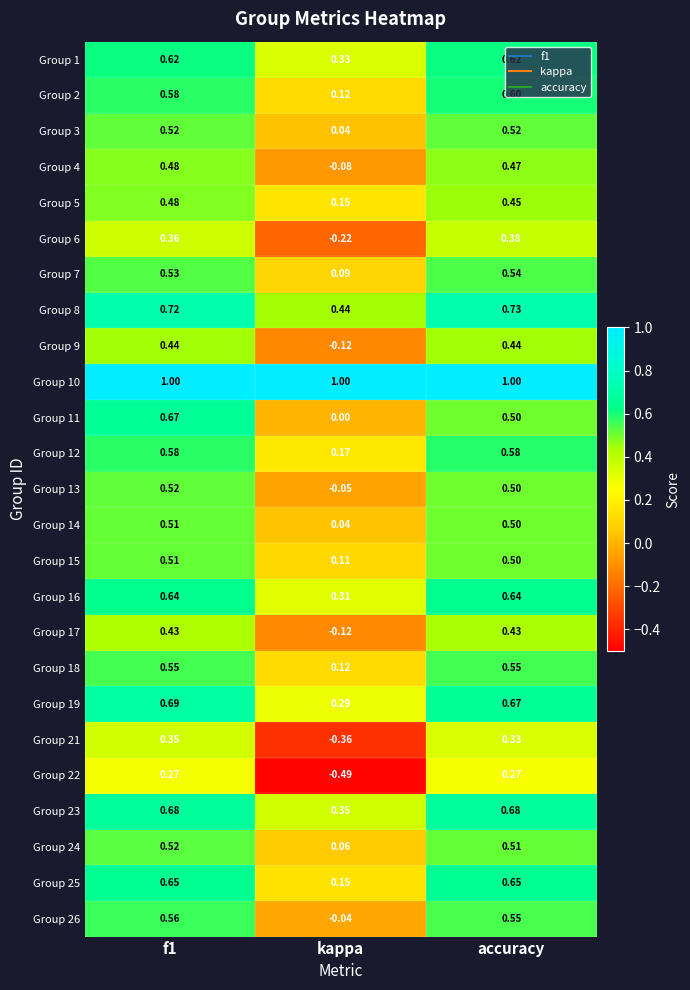

At which category does the chart reach its minimum across all series?

kappa